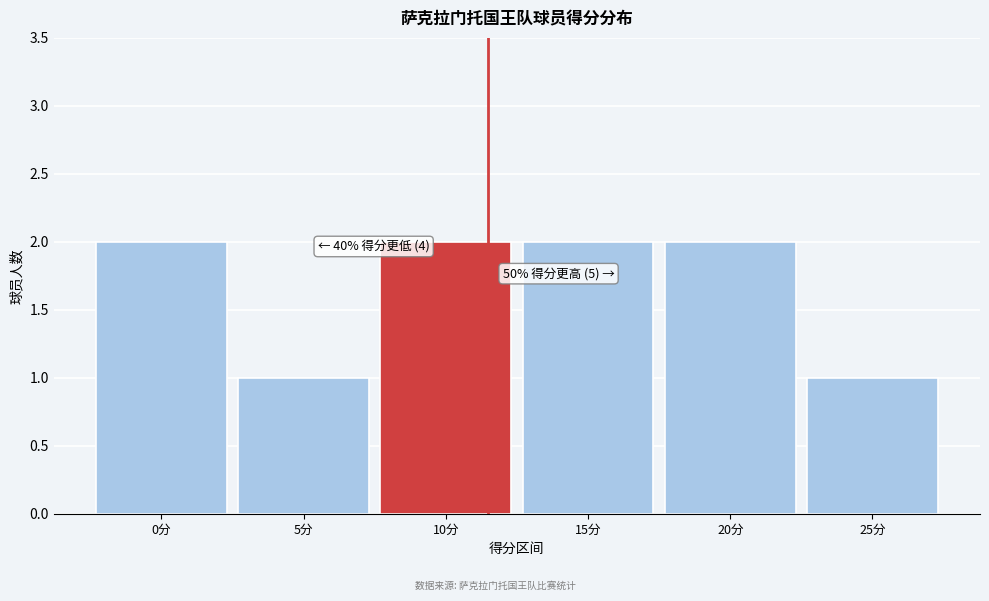

Reading left to right, extract all data points from this chart.

0分=2	5分=1	10分=2	15分=2	20分=2	25分=1